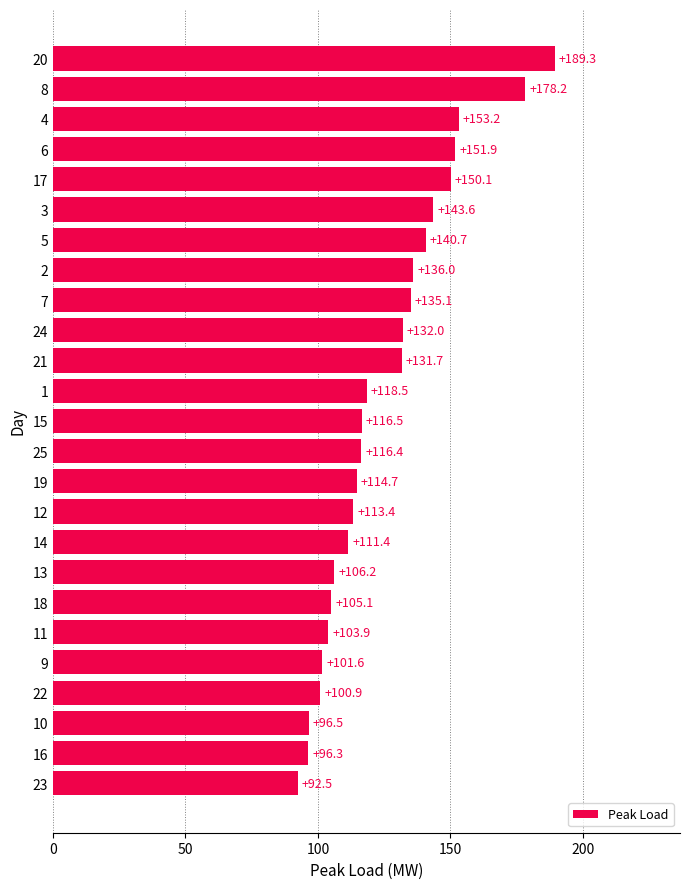

Which category has the highest value across all series?

20